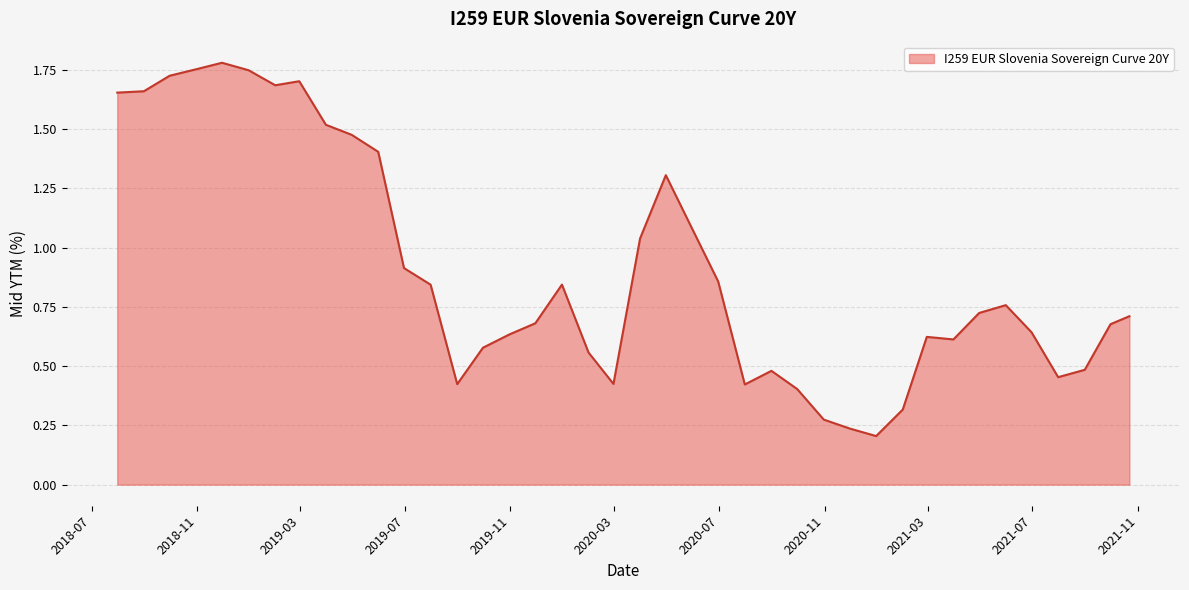

What is the difference between the maximum and minimum values?

1.6